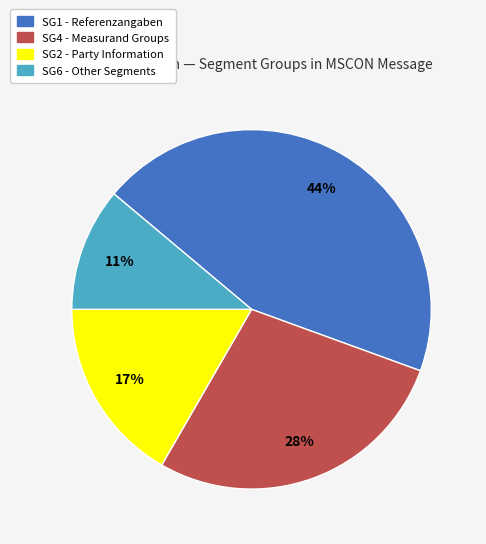

To the nearest percent, what is the average slice percentage?

25%